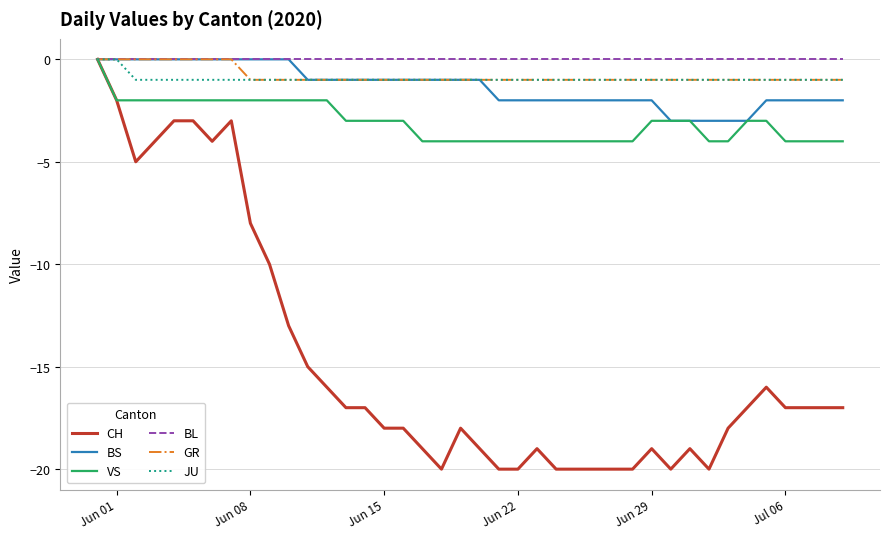

Which series has the largest range (max minus min)?

CH